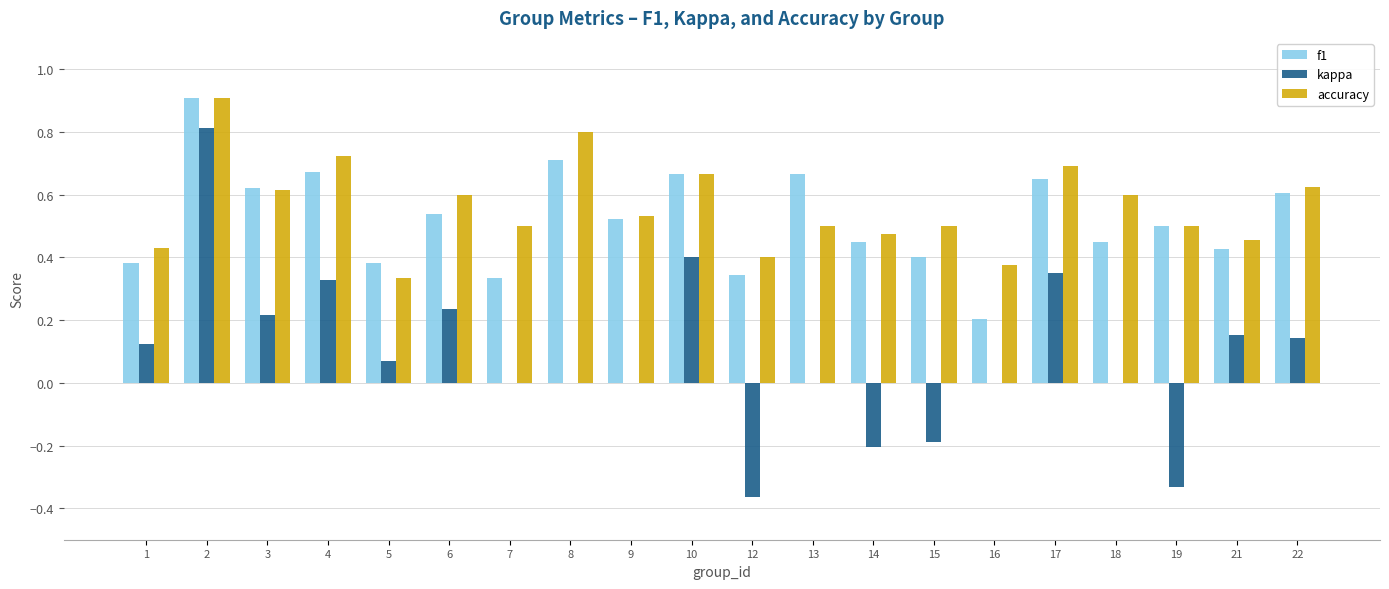

At which category is the sum across all series the highest?

2